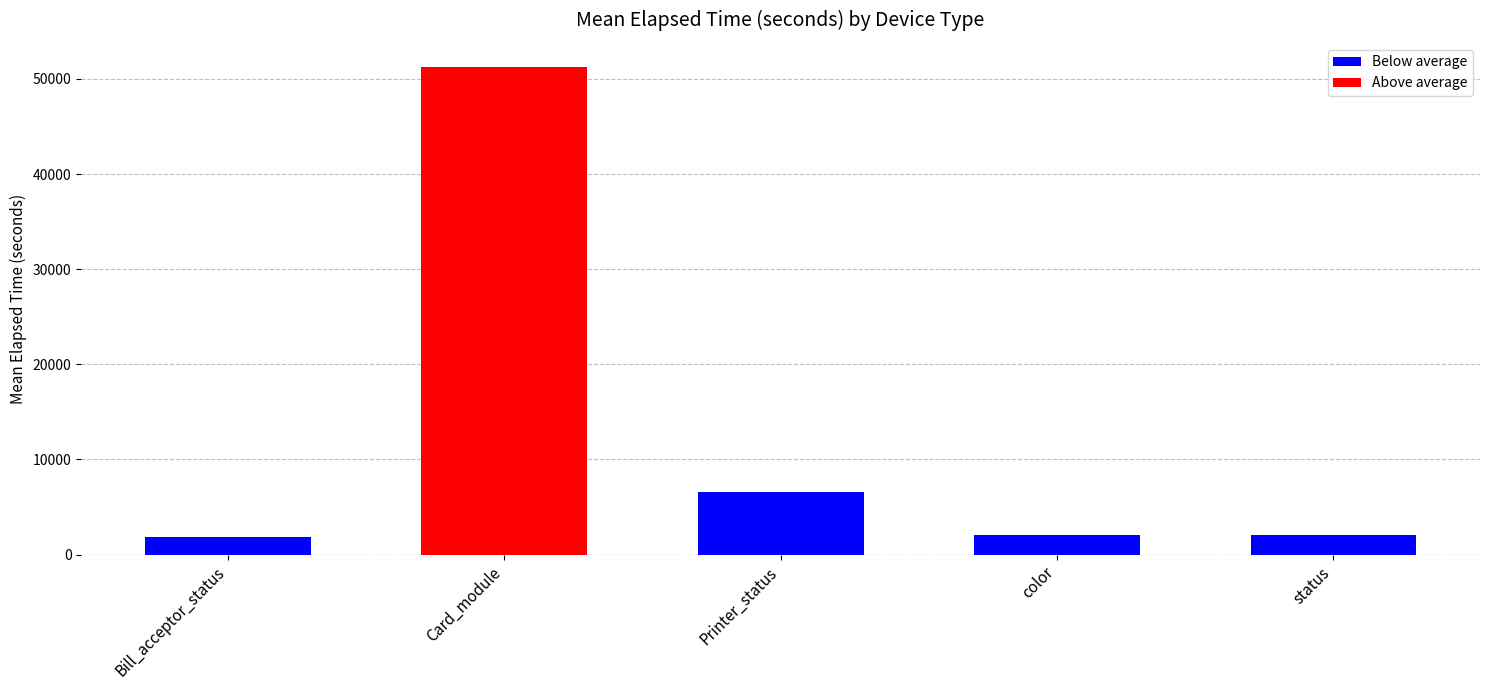

What is the label of the 1st bar from the left?

Bill_acceptor_status